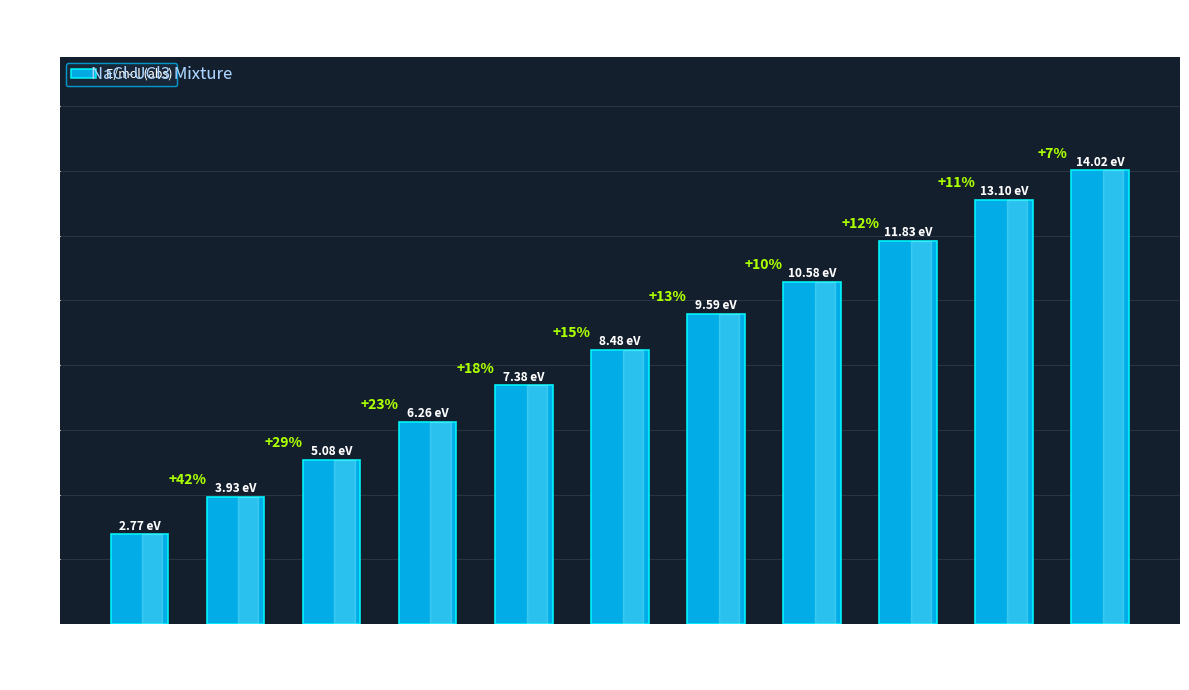

What is the average value?

8.5